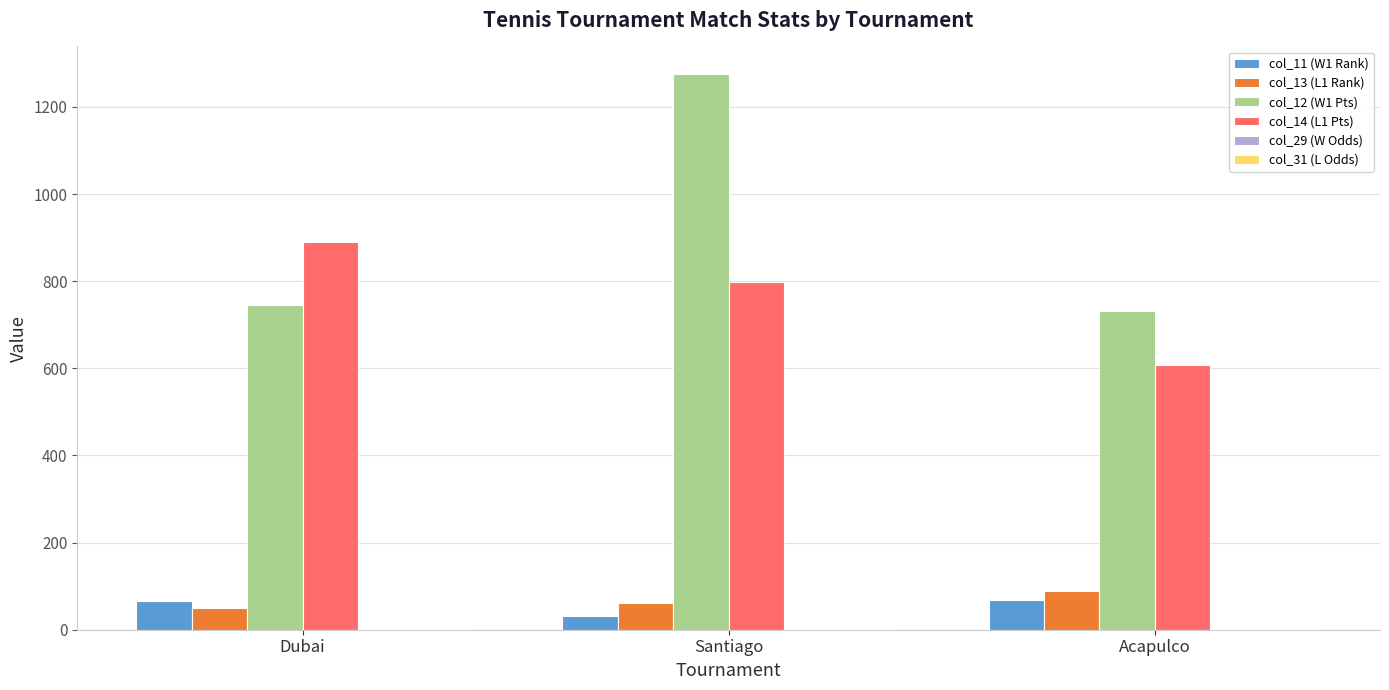

How many groups of bars are there?

3